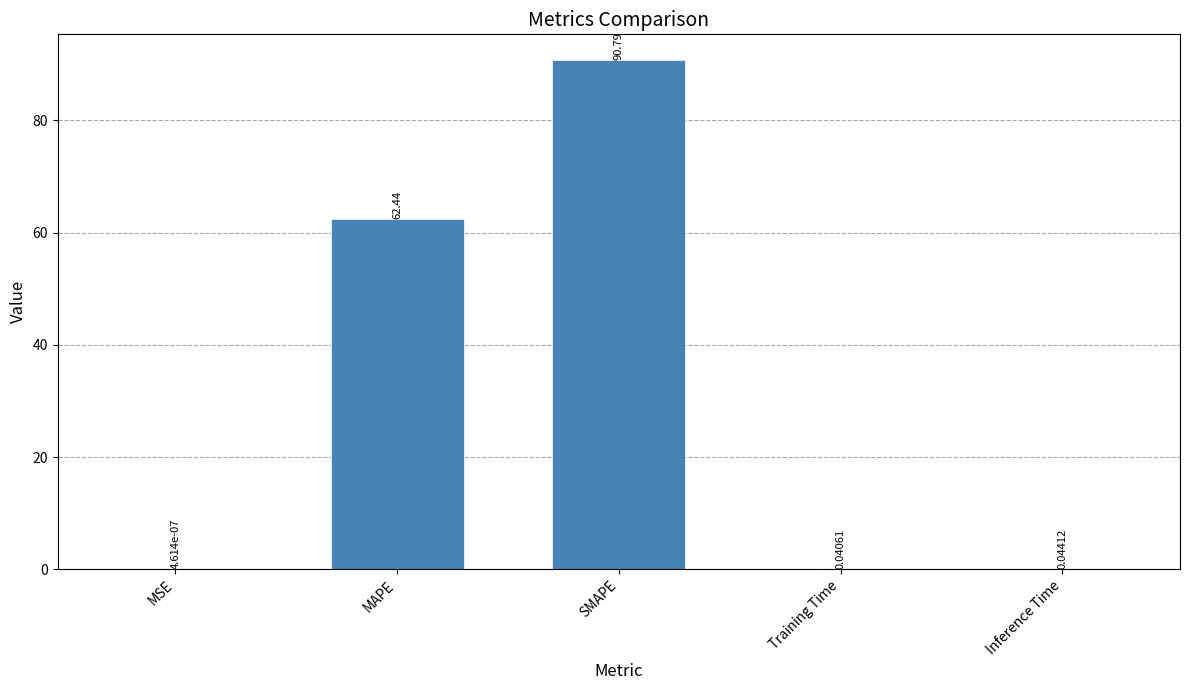

Where is the data nearest to the value 45?

MAPE